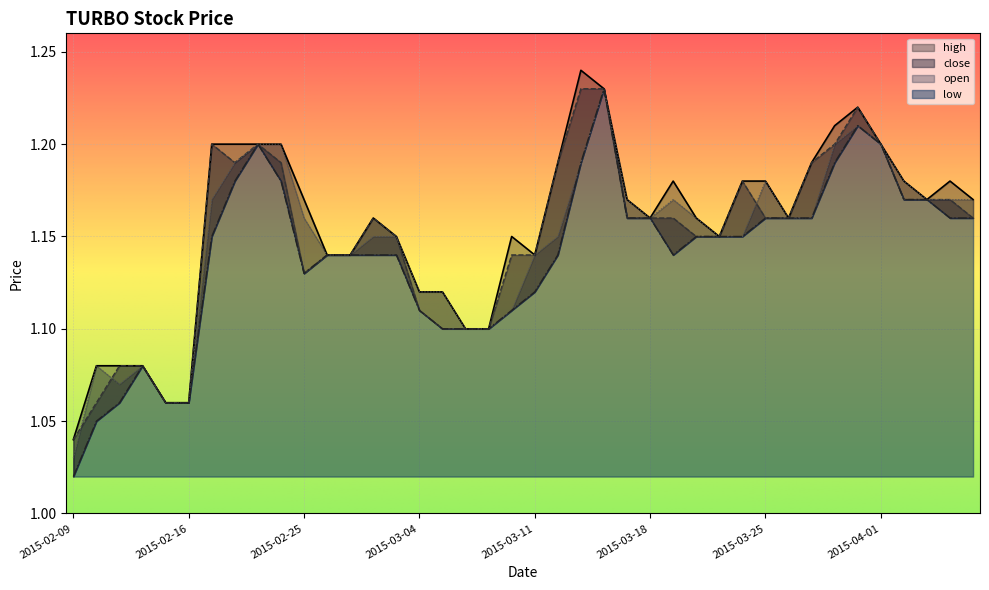

Reading left to right, what are all the values shown in this chart?

high: 2015-02-09=1.0	2015-02-10=1.1	2015-02-11=1.1	2015-02-12=1.1	2015-02-13=1.1	2015-02-16=1.1	2015-02-17=1.2	2015-02-18=1.2	2015-02-23=1.2	2015-02-24=1.2	2015-02-25=1.2	2015-02-26=1.1	2015-02-27=1.1	2015-03-02=1.2	2015-03-03=1.1	2015-03-04=1.1	2015-03-05=1.1	2015-03-06=1.1	2015-03-09=1.1	2015-03-10=1.1	2015-03-11=1.1	2015-03-12=1.2	2015-03-13=1.2	2015-03-16=1.2	2015-03-17=1.2	2015-03-18=1.2	2015-03-19=1.2	2015-03-20=1.2	2015-03-23=1.1	2015-03-24=1.2	2015-03-25=1.2	2015-03-26=1.2	2015-03-27=1.2	2015-03-30=1.2	2015-03-31=1.2	2015-04-01=1.2	2015-04-02=1.2	2015-04-03=1.2	2015-04-06=1.2	2015-04-07=1.2
close: 2015-02-09=1.0	2015-02-10=1.1	2015-02-11=1.1	2015-02-12=1.1	2015-02-13=1.1	2015-02-16=1.1	2015-02-17=1.2	2015-02-18=1.2	2015-02-23=1.2	2015-02-24=1.2	2015-02-25=1.1	2015-02-26=1.1	2015-02-27=1.1	2015-03-02=1.2	2015-03-03=1.1	2015-03-04=1.1	2015-03-05=1.1	2015-03-06=1.1	2015-03-09=1.1	2015-03-10=1.1	2015-03-11=1.1	2015-03-12=1.2	2015-03-13=1.2	2015-03-16=1.2	2015-03-17=1.2	2015-03-18=1.2	2015-03-19=1.2	2015-03-20=1.1	2015-03-23=1.1	2015-03-24=1.2	2015-03-25=1.2	2015-03-26=1.2	2015-03-27=1.2	2015-03-30=1.2	2015-03-31=1.2	2015-04-01=1.2	2015-04-02=1.2	2015-04-03=1.2	2015-04-06=1.2	2015-04-07=1.2
open: 2015-02-09=1.0	2015-02-10=1.1	2015-02-11=1.1	2015-02-12=1.1	2015-02-13=1.1	2015-02-16=1.1	2015-02-17=1.2	2015-02-18=1.2	2015-02-23=1.2	2015-02-24=1.2	2015-02-25=1.2	2015-02-26=1.1	2015-02-27=1.1	2015-03-02=1.1	2015-03-03=1.1	2015-03-04=1.1	2015-03-05=1.1	2015-03-06=1.1	2015-03-09=1.1	2015-03-10=1.1	2015-03-11=1.1	2015-03-12=1.1	2015-03-13=1.2	2015-03-16=1.2	2015-03-17=1.2	2015-03-18=1.2	2015-03-19=1.2	2015-03-20=1.2	2015-03-23=1.1	2015-03-24=1.1	2015-03-25=1.2	2015-03-26=1.2	2015-03-27=1.2	2015-03-30=1.2	2015-03-31=1.2	2015-04-01=1.2	2015-04-02=1.2	2015-04-03=1.2	2015-04-06=1.2	2015-04-07=1.2
low: 2015-02-09=1.0	2015-02-10=1.1	2015-02-11=1.1	2015-02-12=1.1	2015-02-13=1.1	2015-02-16=1.1	2015-02-17=1.1	2015-02-18=1.2	2015-02-23=1.2	2015-02-24=1.2	2015-02-25=1.1	2015-02-26=1.1	2015-02-27=1.1	2015-03-02=1.1	2015-03-03=1.1	2015-03-04=1.1	2015-03-05=1.1	2015-03-06=1.1	2015-03-09=1.1	2015-03-10=1.1	2015-03-11=1.1	2015-03-12=1.1	2015-03-13=1.2	2015-03-16=1.2	2015-03-17=1.2	2015-03-18=1.2	2015-03-19=1.1	2015-03-20=1.1	2015-03-23=1.1	2015-03-24=1.1	2015-03-25=1.2	2015-03-26=1.2	2015-03-27=1.2	2015-03-30=1.2	2015-03-31=1.2	2015-04-01=1.2	2015-04-02=1.2	2015-04-03=1.2	2015-04-06=1.2	2015-04-07=1.2